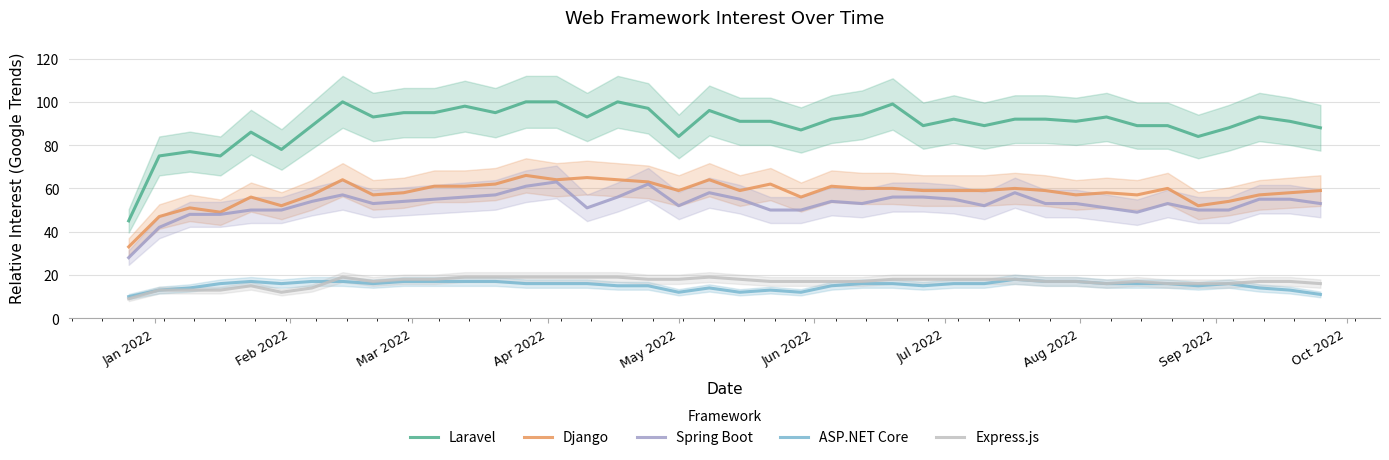

What is the minimum value shown in the chart?

9